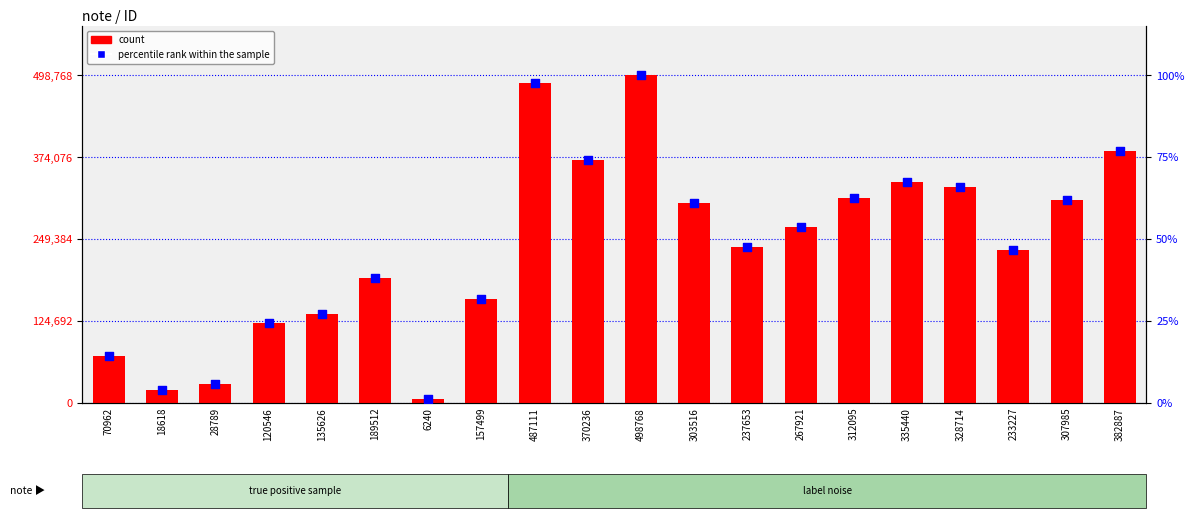

What is the total value across all series at 307985?

308046.7